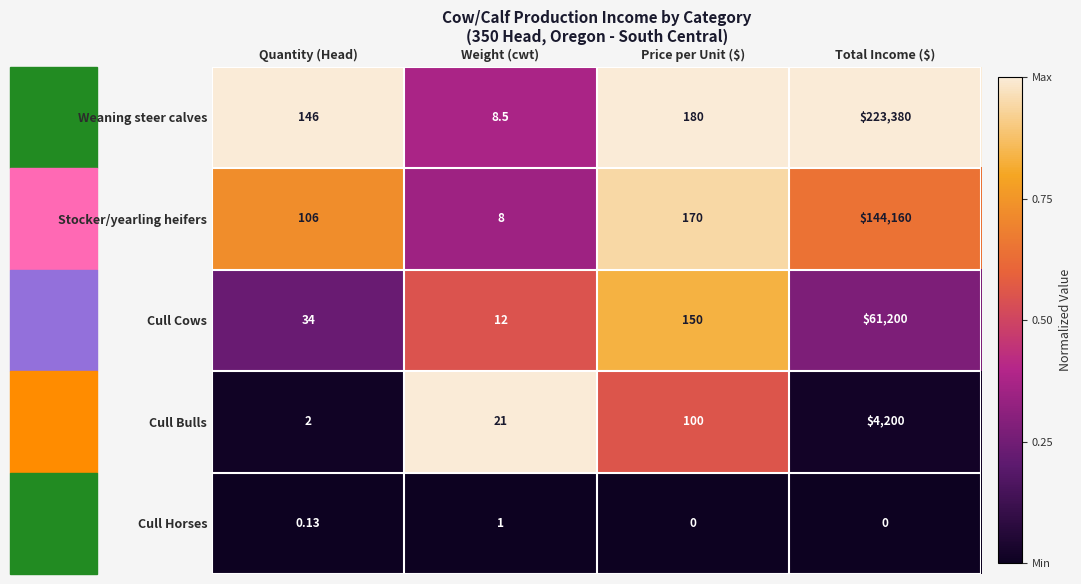

Which category has the highest value in the Weaning steer calves series?

Total Income ($)